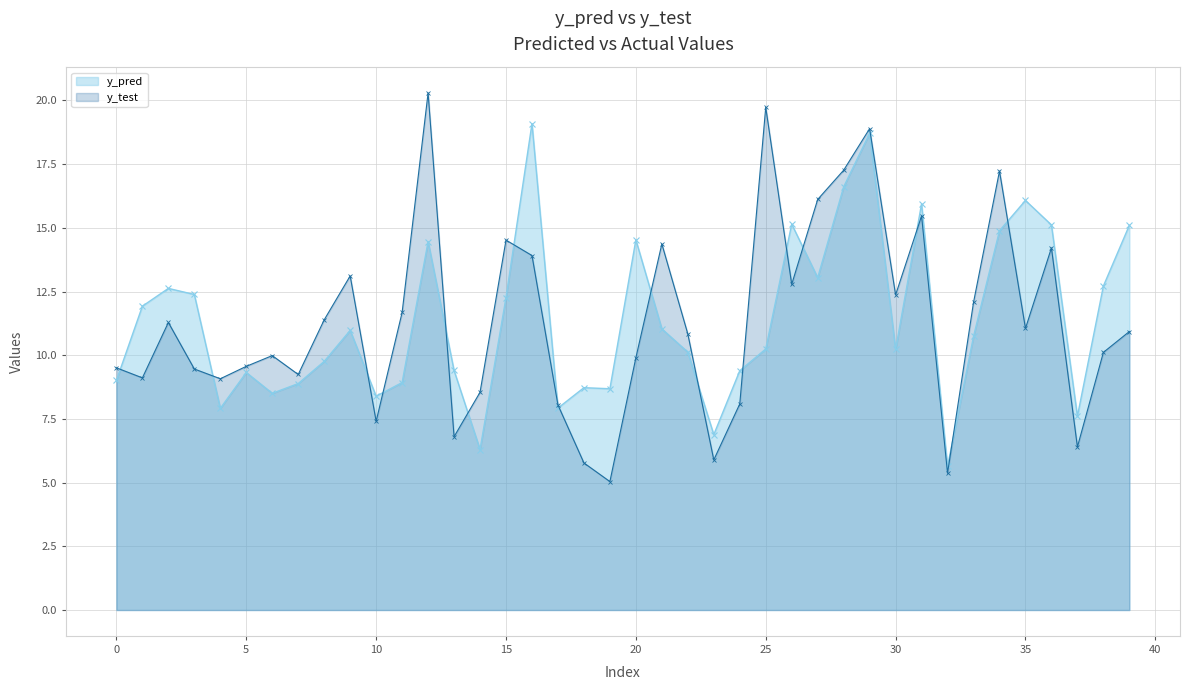

What is the total value across all series at 22?

21.0